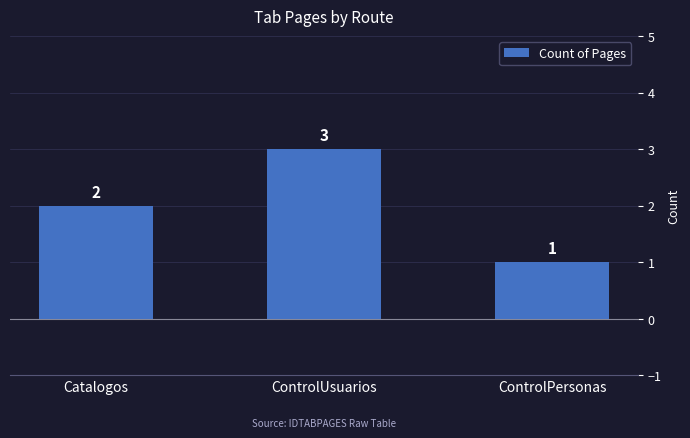

What is the smallest value displayed?

1